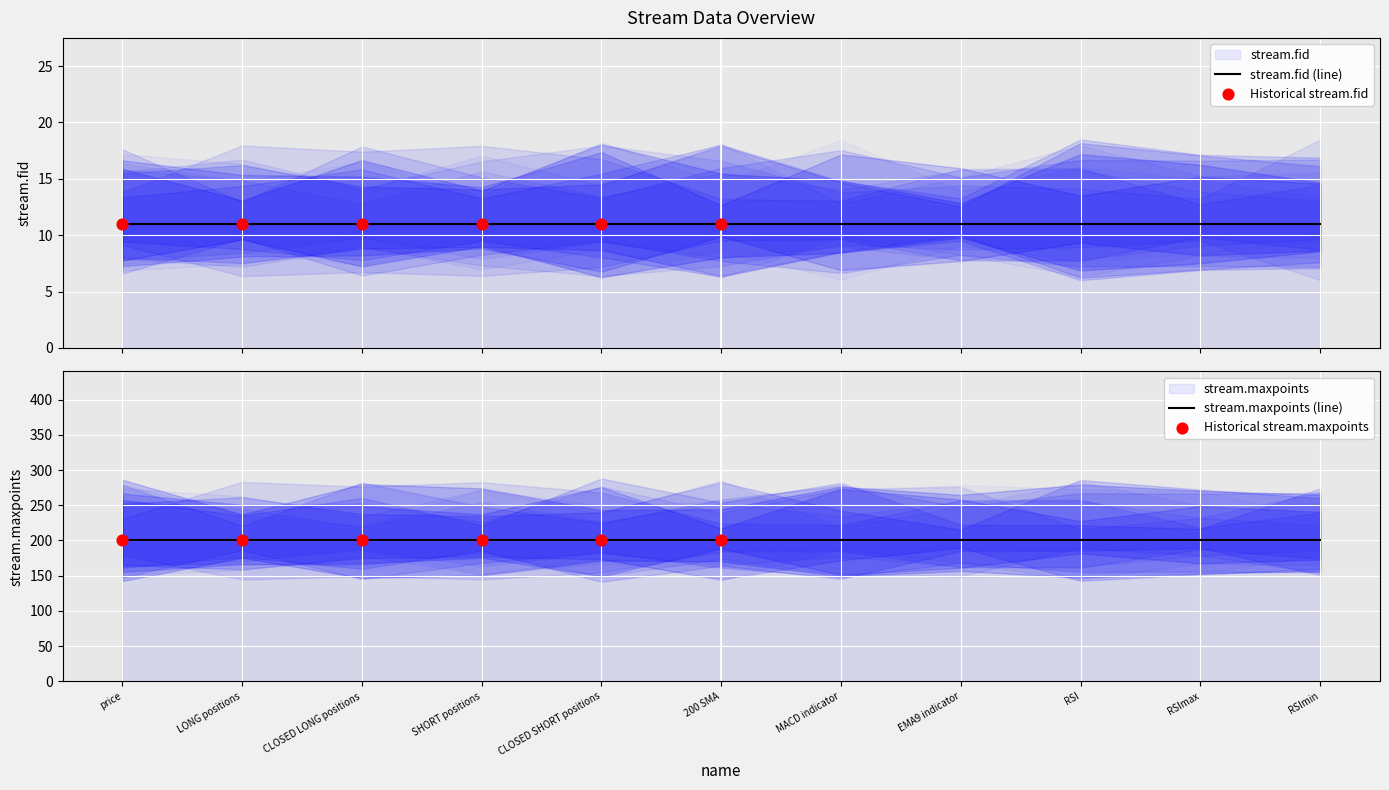

Which series reaches the minimum Y coordinate?

stream.fid